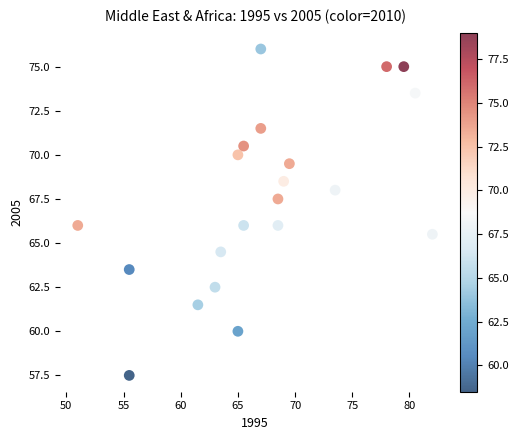

What is the range of Y values (max minus min)?

18.5